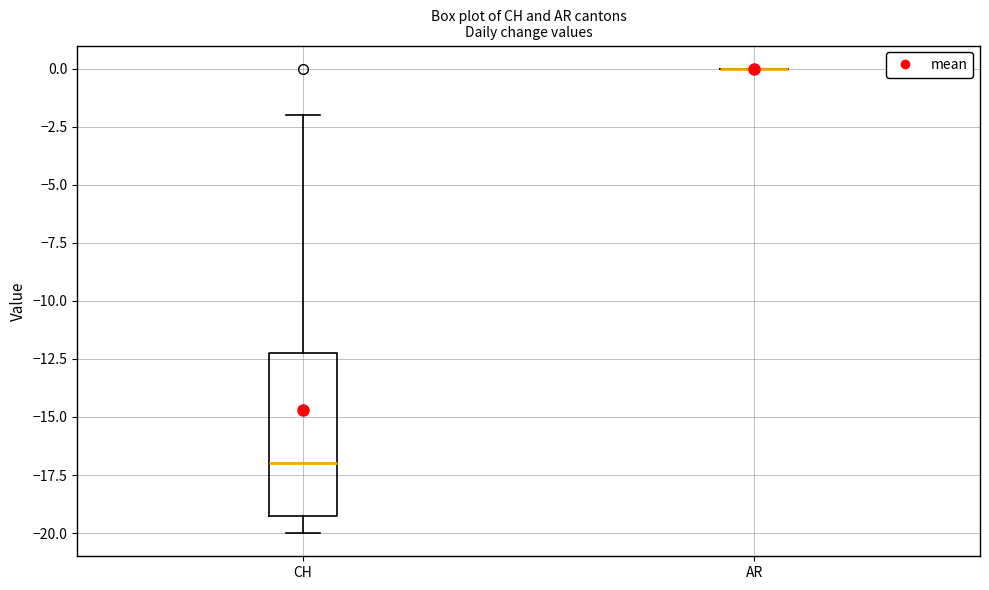

Reading left to right, transcribe this box plot: for each box, give where its median line is, the range the box spans, and where its two whiskers end, as read against the y-axis. The values are not printed on the chart, so give them approximately, as read against the axis.

CH: median -17, box -19 to -12, whiskers -20 to -2
AR: box collapsed to a line at 0, whiskers 0 to 0